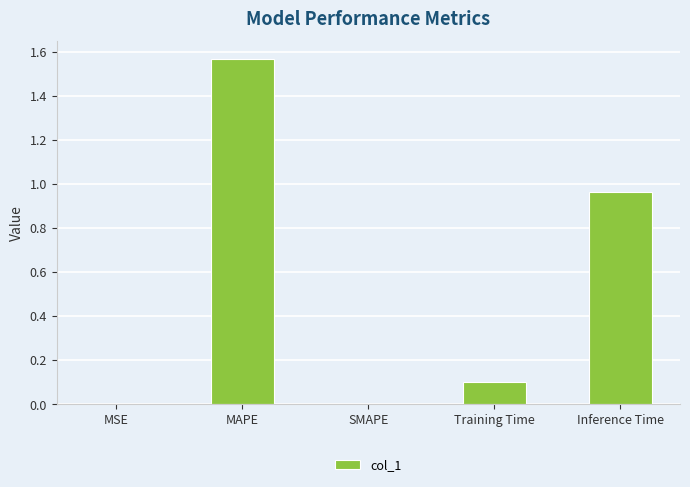

The chart shows a value of 0.0 at Training Time. True or false?

False